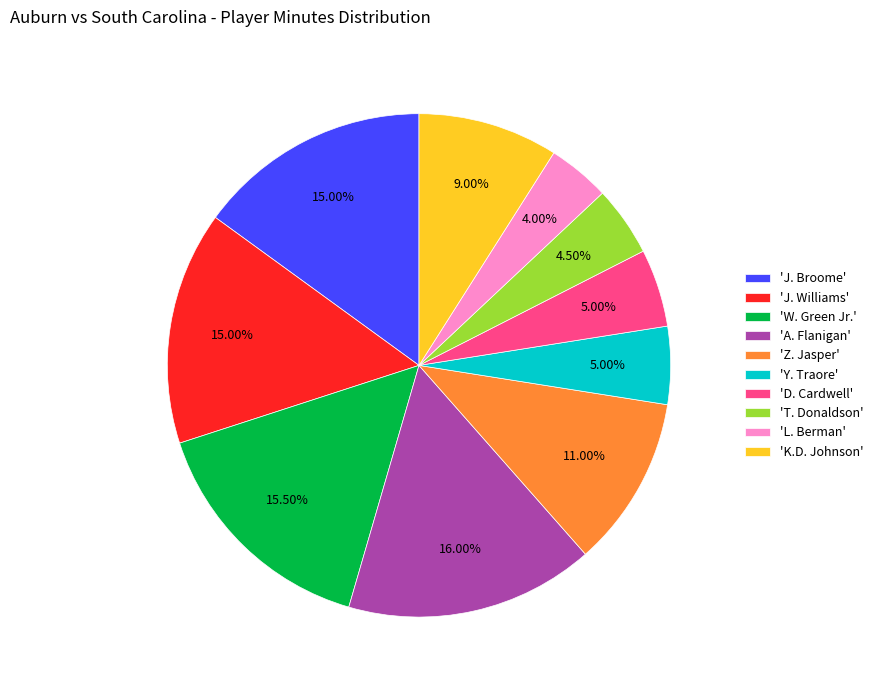

Approximately how many times larger is the value at 'T. Donaldson' compared to 'D. Cardwell'?

0.9